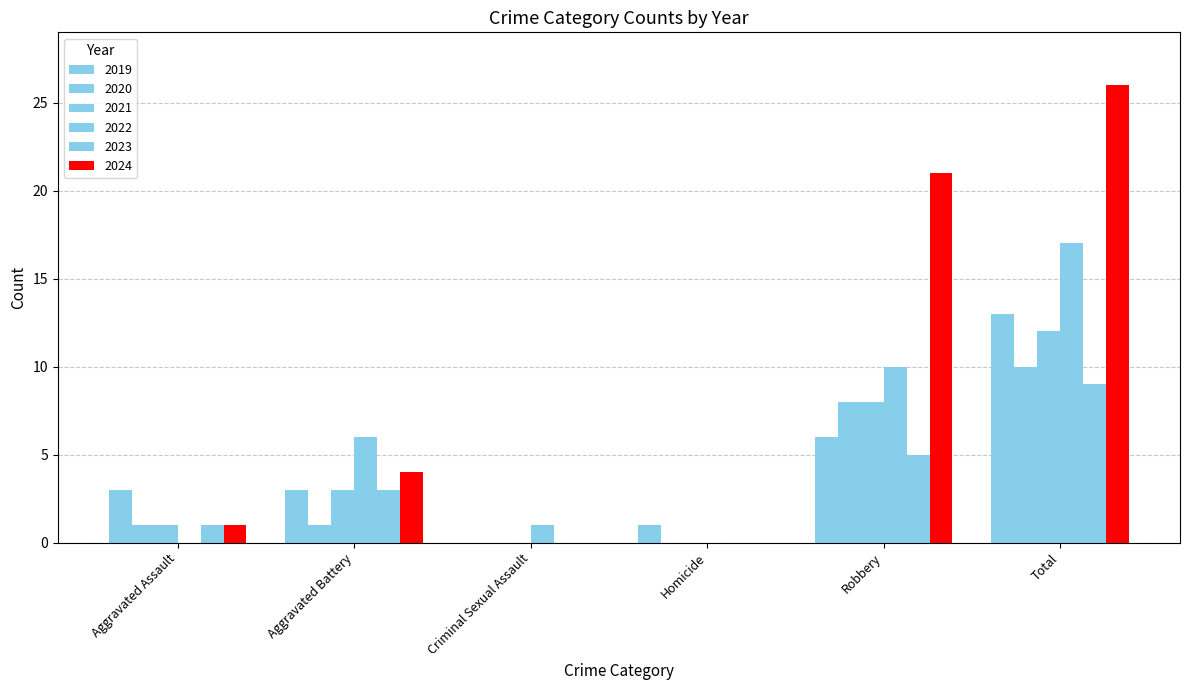

Count the number of data series in this chart.

6